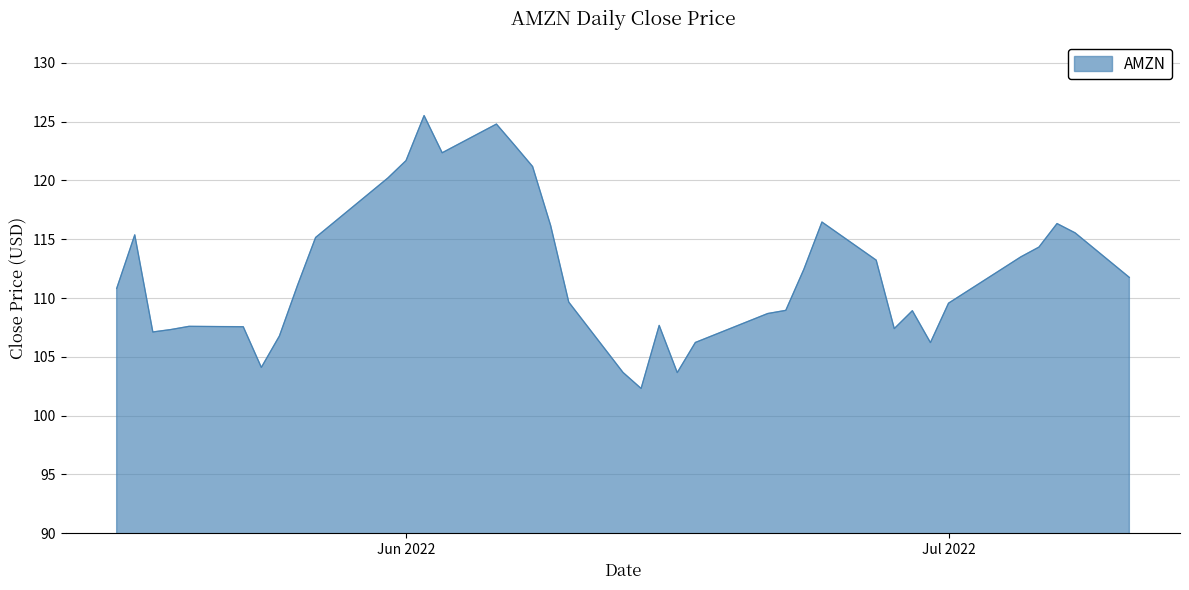

What is the difference between the maximum and minimum values?

23.2